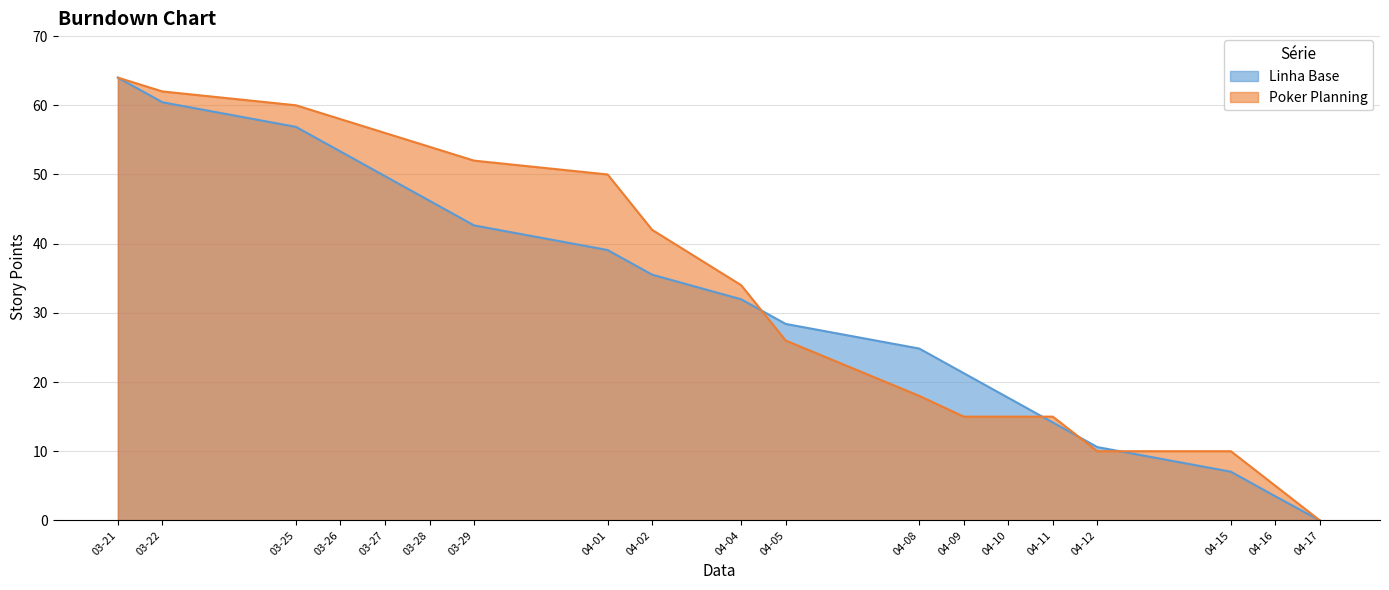

What is the value of the Linha Base point at the 17th from the left?

7.0